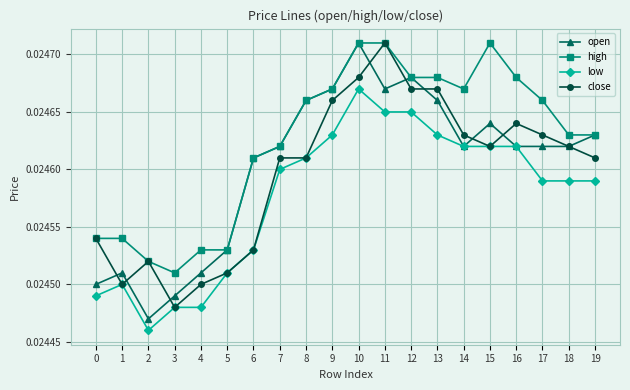

Does the chart have visible grid lines?

Yes